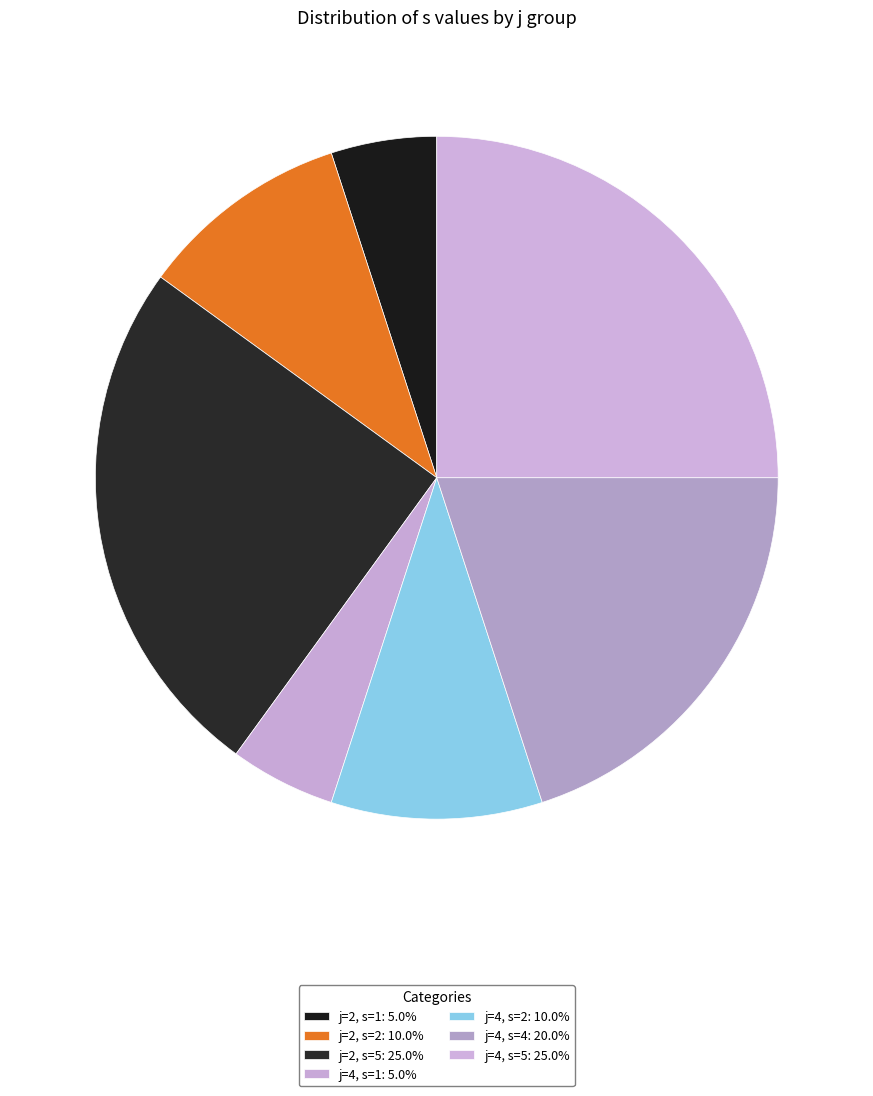

How many slices are in this pie chart?

7